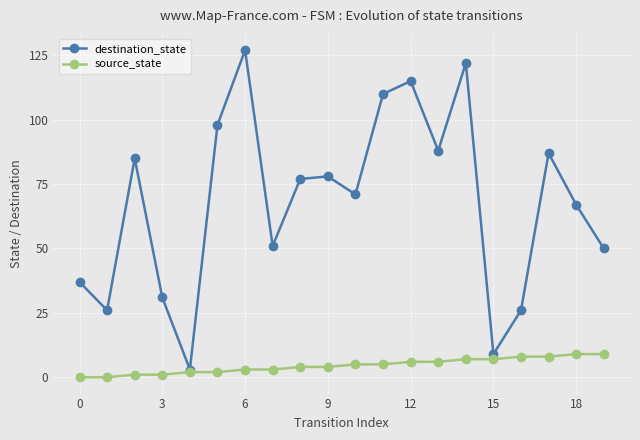

At how many categories does at least one series exceed 100?

4